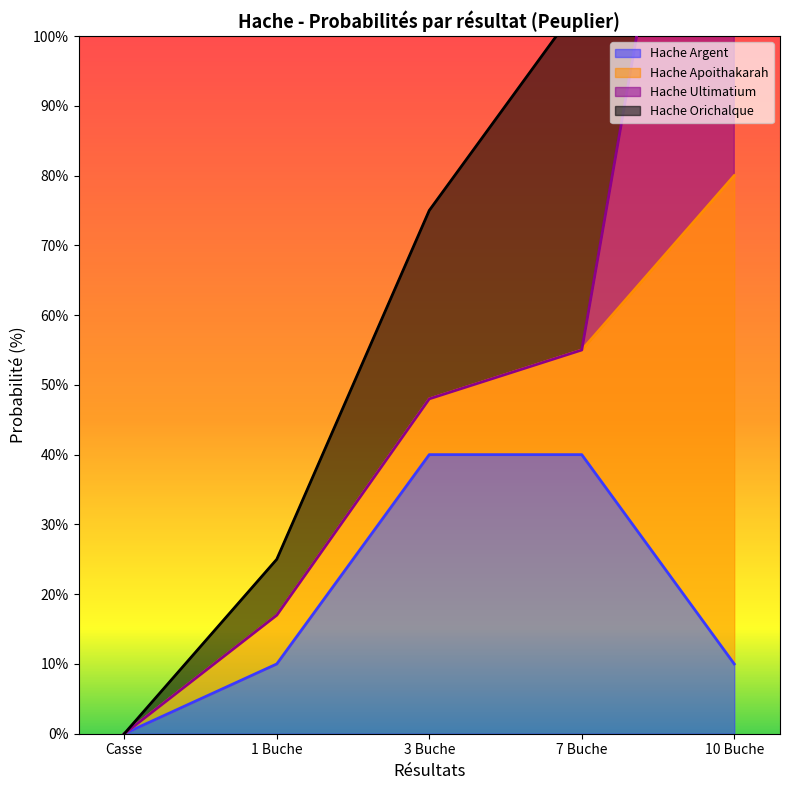

True or false: Hache Argent has a value of 10 at 10 Buche.

True